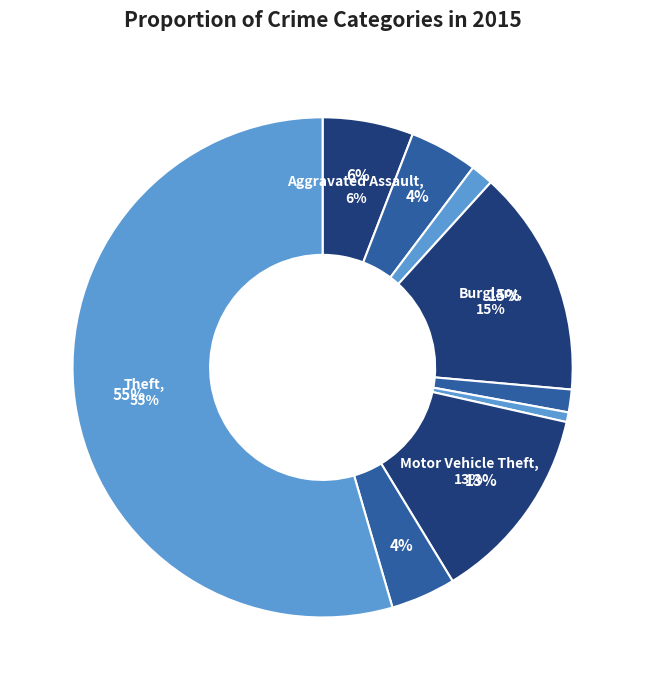

What is the change in value from Aggravated Battery to Homicide?

-18